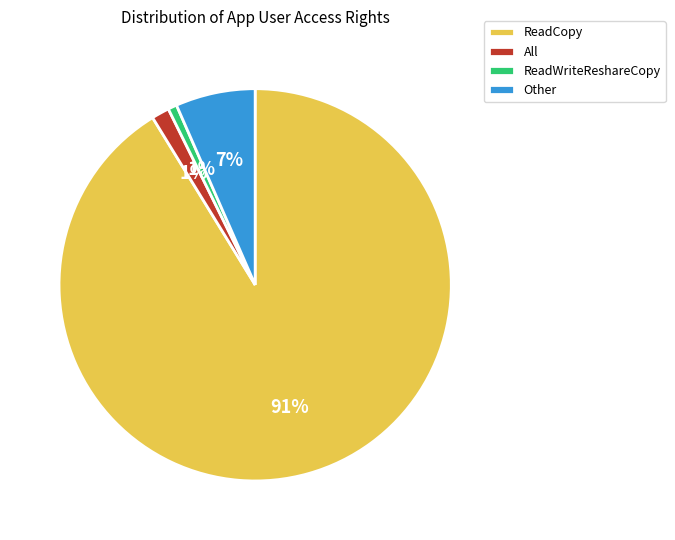

To the nearest percent, what is the average slice percentage?

25%